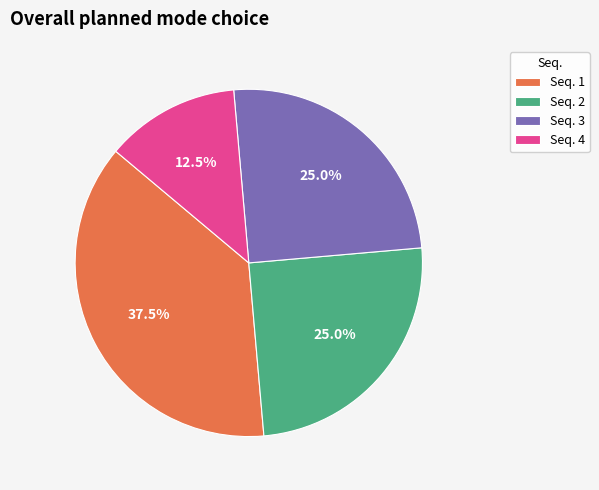

Which category has the smallest portion of the pie?

Seq. 4